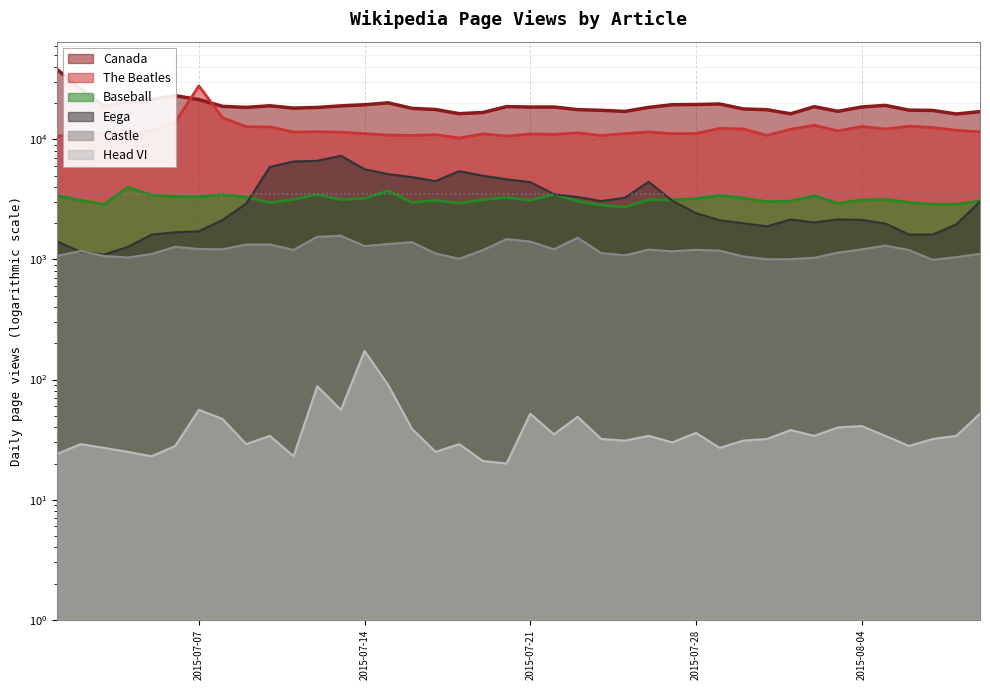

How many categories are shown in the chart?

40